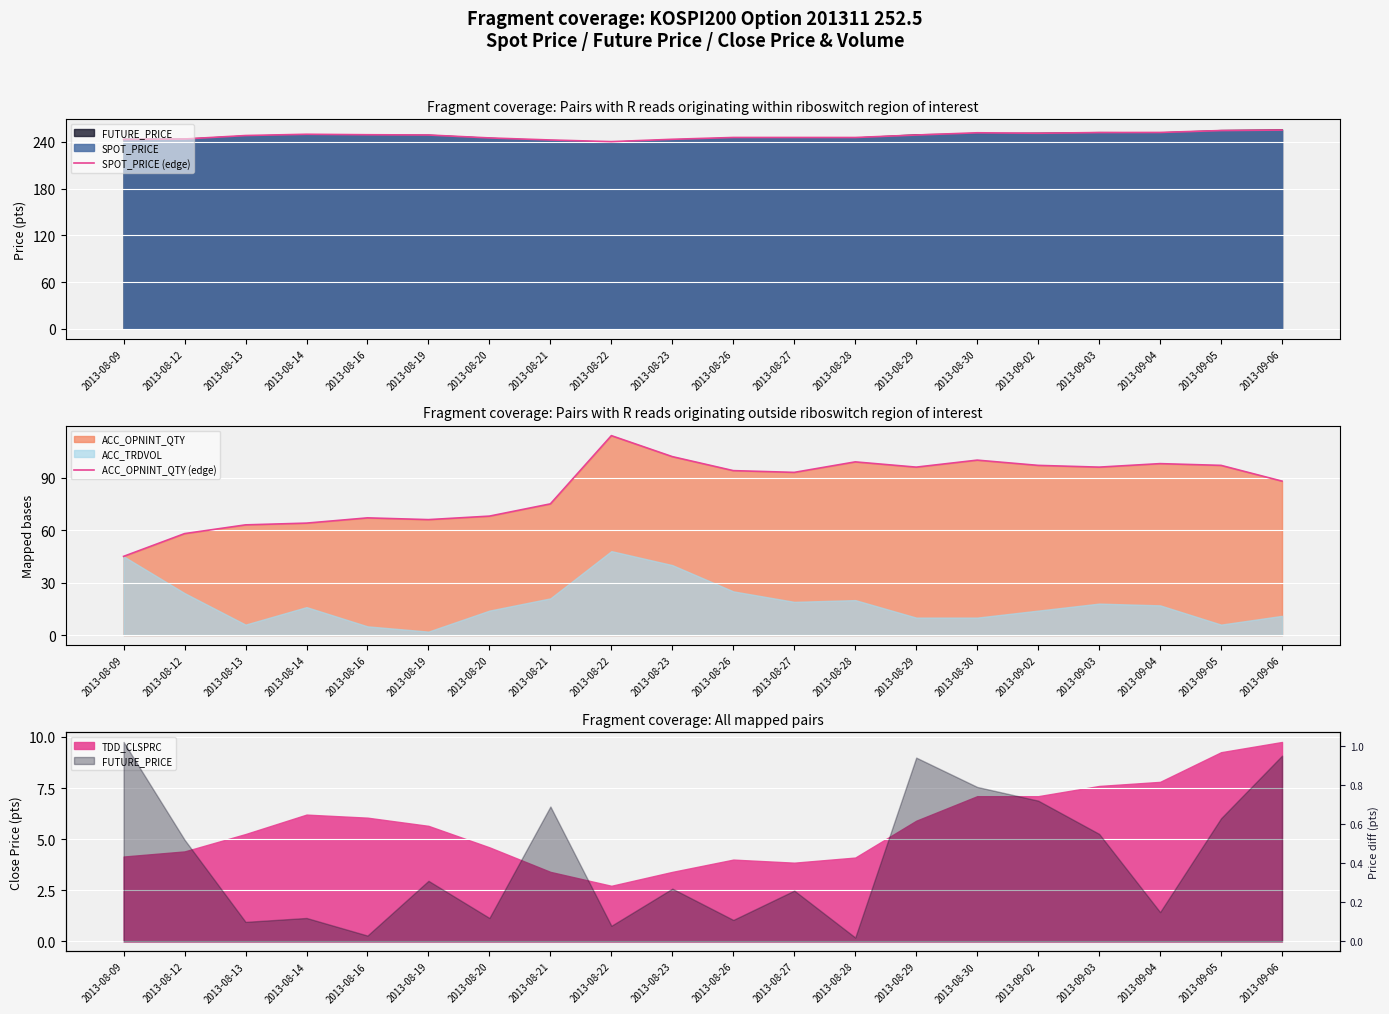

True or false: SPOT_PRICE (edge) has a value of 338.9 at 2013-08-19.

False